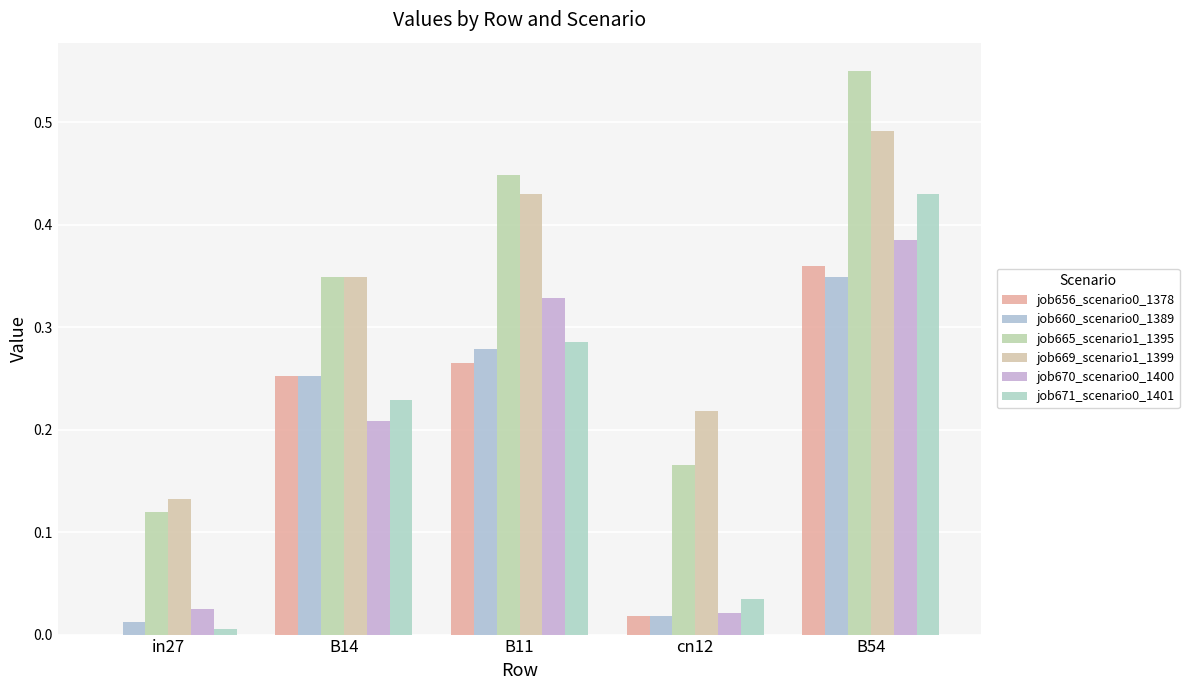

Rank the series at cn12 from highest to lowest value.

job669_scenario1_1399, job665_scenario1_1395, job671_scenario0_1401, job670_scenario0_1400, job656_scenario0_1378, job660_scenario0_1389